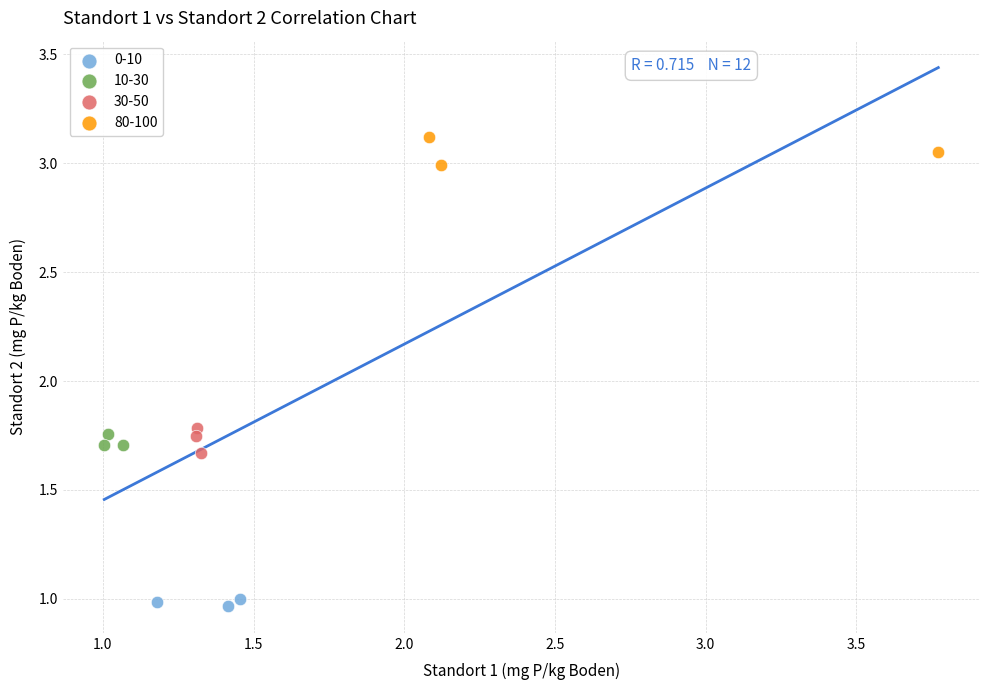

What are all the series names shown in the legend?

0-10, 10-30, 30-50, 80-100